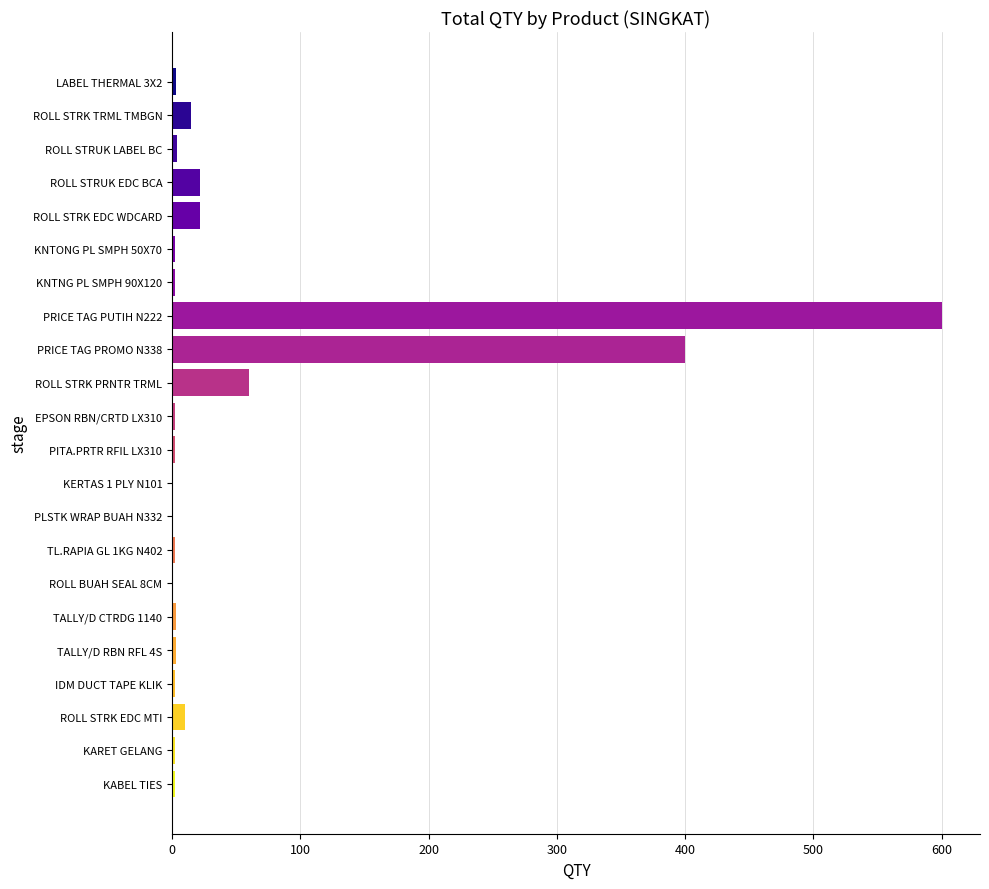

What is the sum of all values?

1160